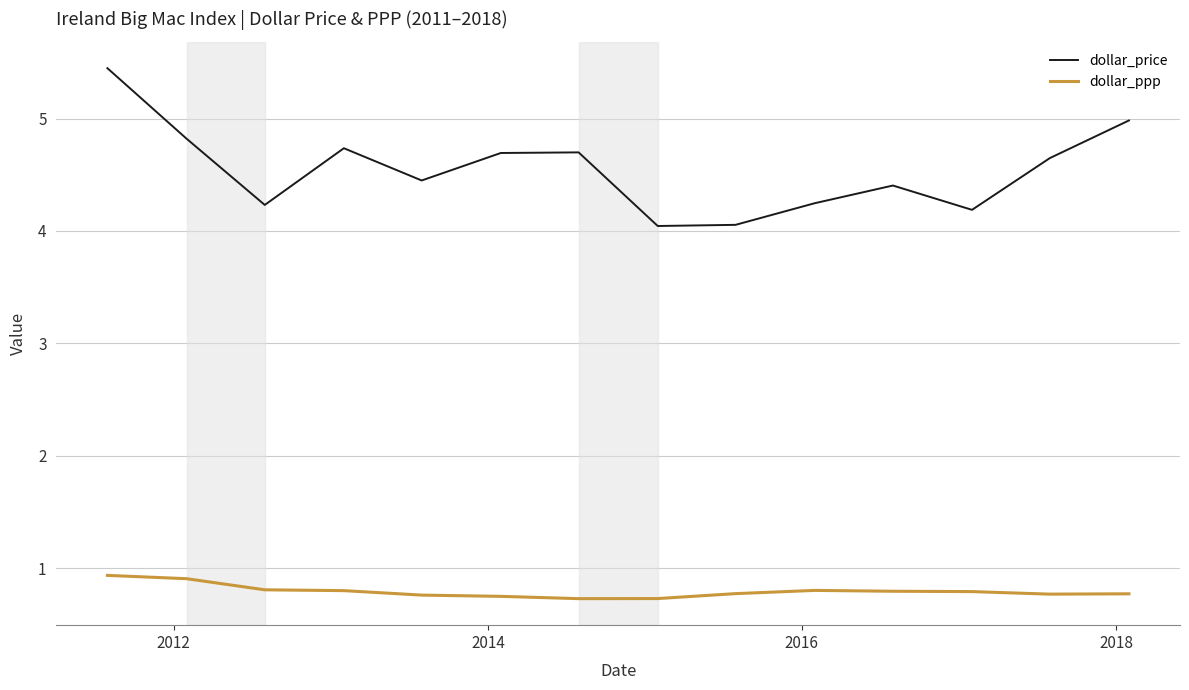

What is the difference between the maximum and minimum values in the dollar_price series?

1.4